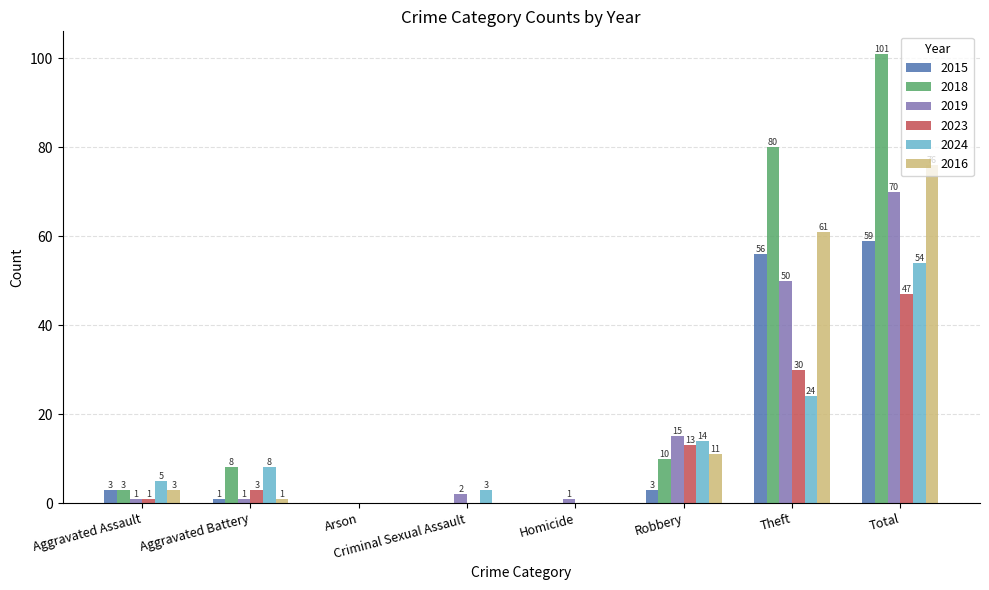

The value of 2018 at Theft is 80. True or false?

True